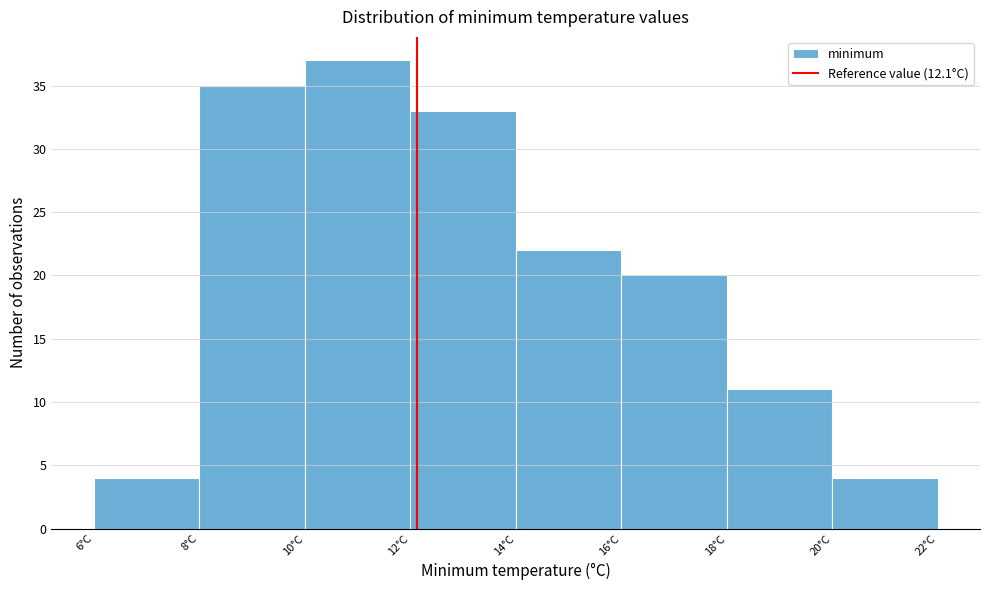

How tall is the bar that spans 18 to 20 on the x-axis? The values are not printed on the chart, so give them approximately, as read against the axis.

11